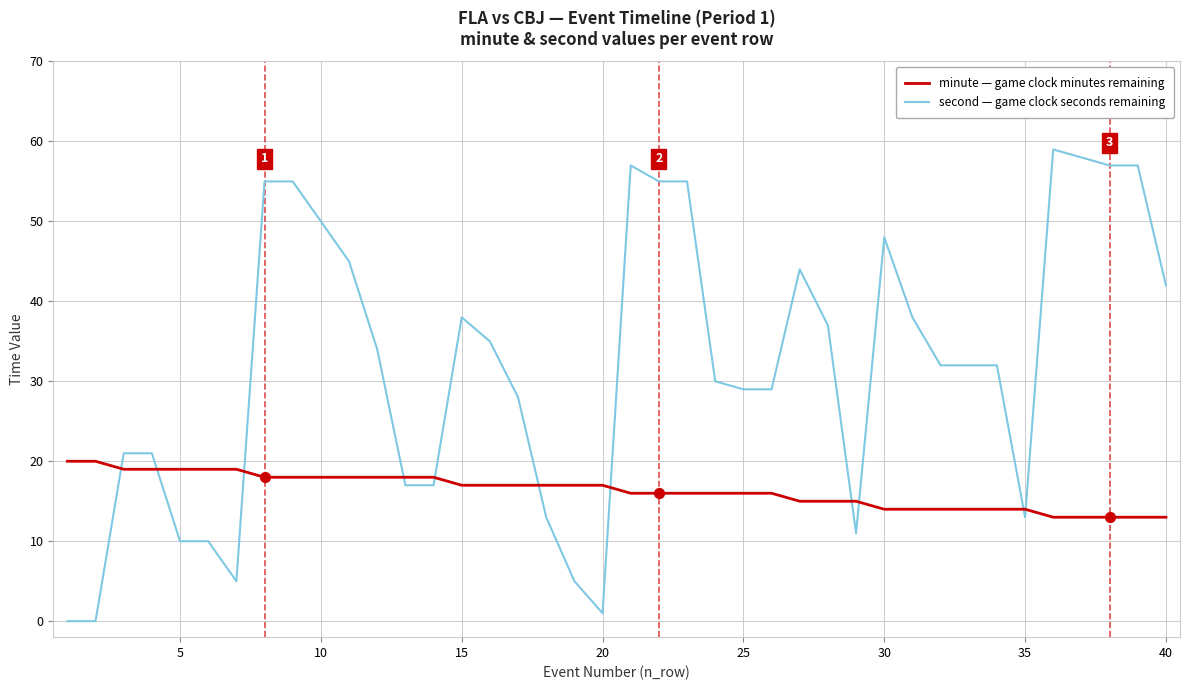

What is the maximum value shown in the chart?

59